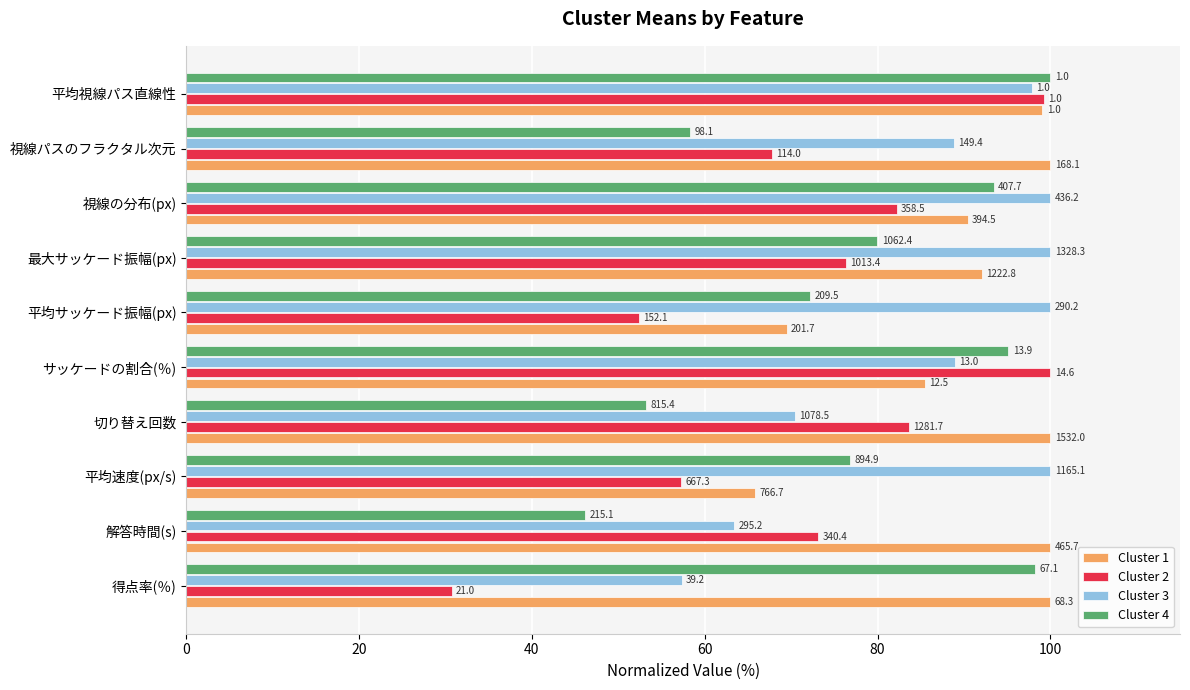

What are all the series names shown in the legend?

Cluster 1, Cluster 2, Cluster 3, Cluster 4